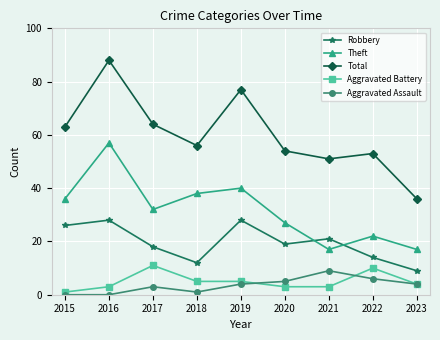

Which series has the widest spread of values?

Total